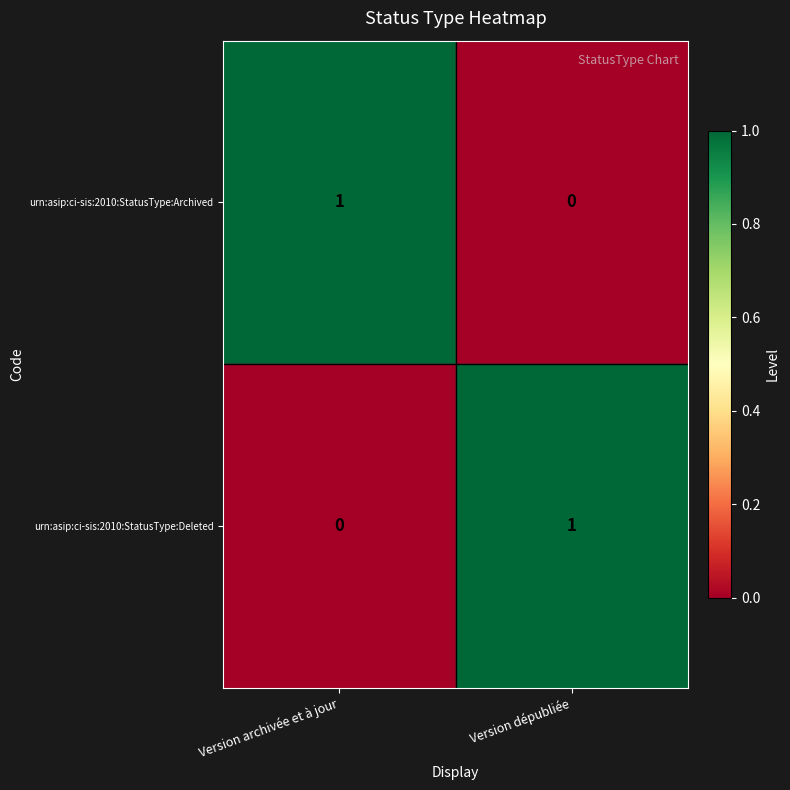

How many positive values does the urn:asip:ci-sis:2010:StatusType:Deleted series have?

1